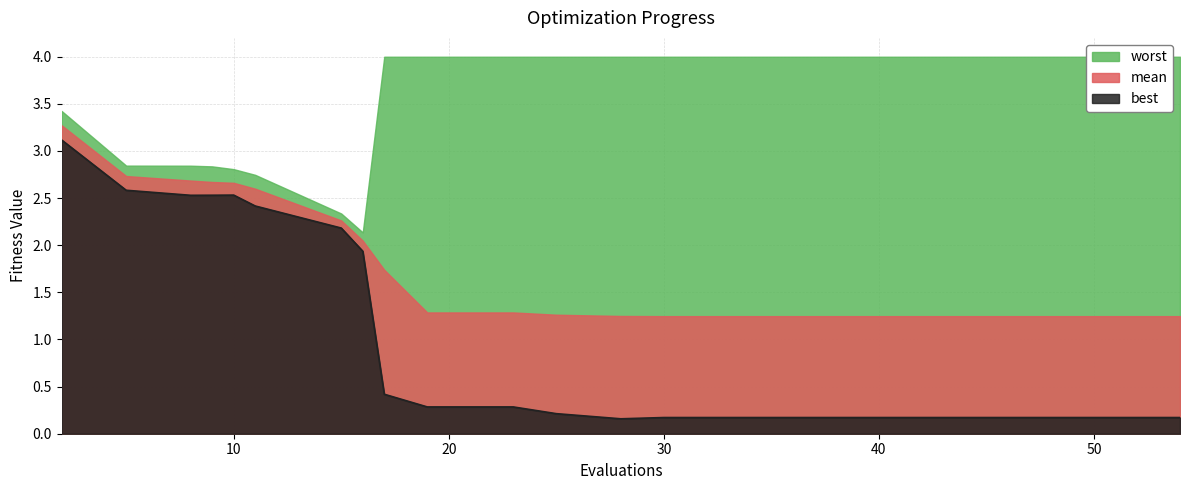

What is the difference between the second highest and minimum values in the best series?

2.4